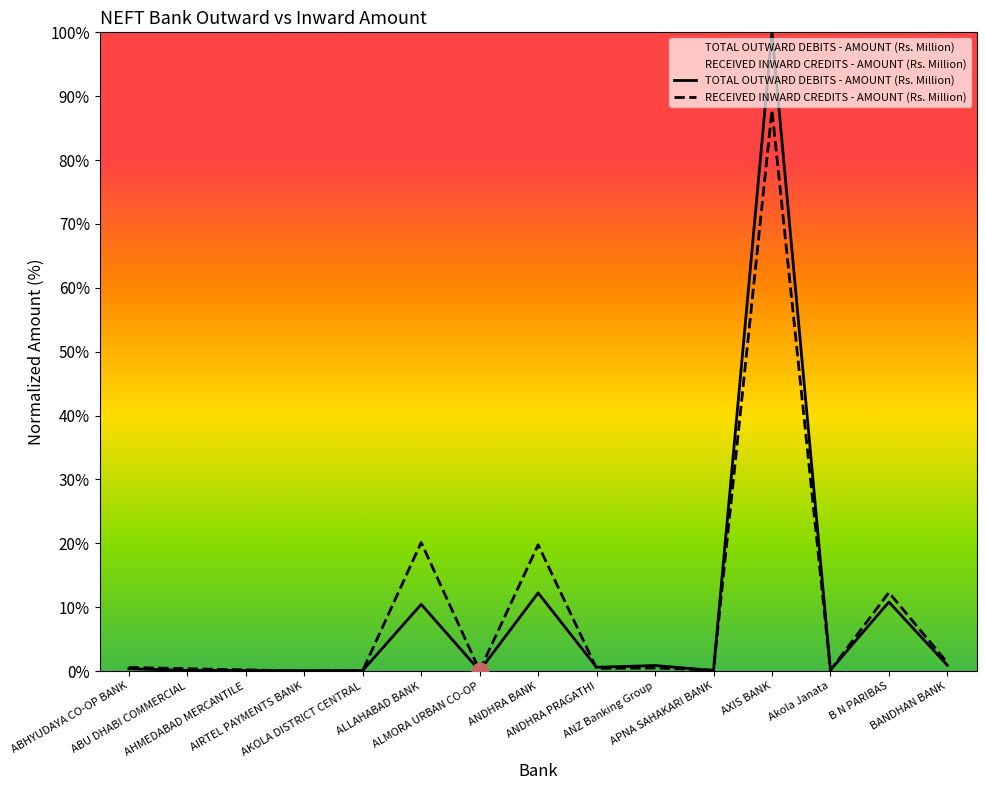

Which series has the largest range (max minus min)?

TOTAL OUTWARD DEBITS - AMOUNT (Rs. Million)